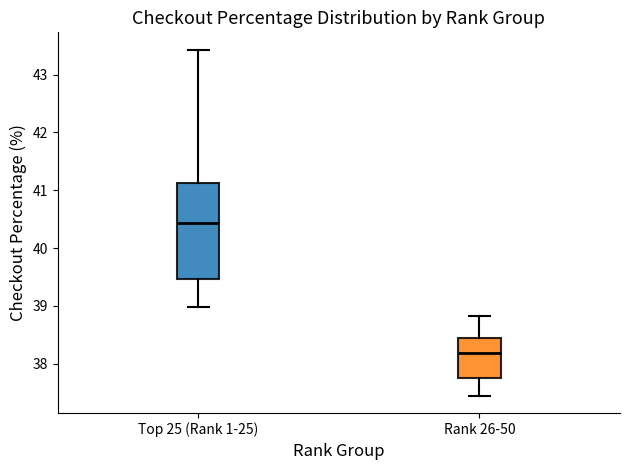

Reading left to right, read every box against the y-axis: the position of its median line, the range the box covers, and the ends of its whiskers. The values are not printed on the chart, so give them approximately, as read against the axis.

Top 25 (Rank 1-25): median 40.4, box 39.5 to 41.1, whiskers 39.0 to 43.4
Rank 26-50: median 38.2, box 37.8 to 38.5, whiskers 37.5 to 38.8